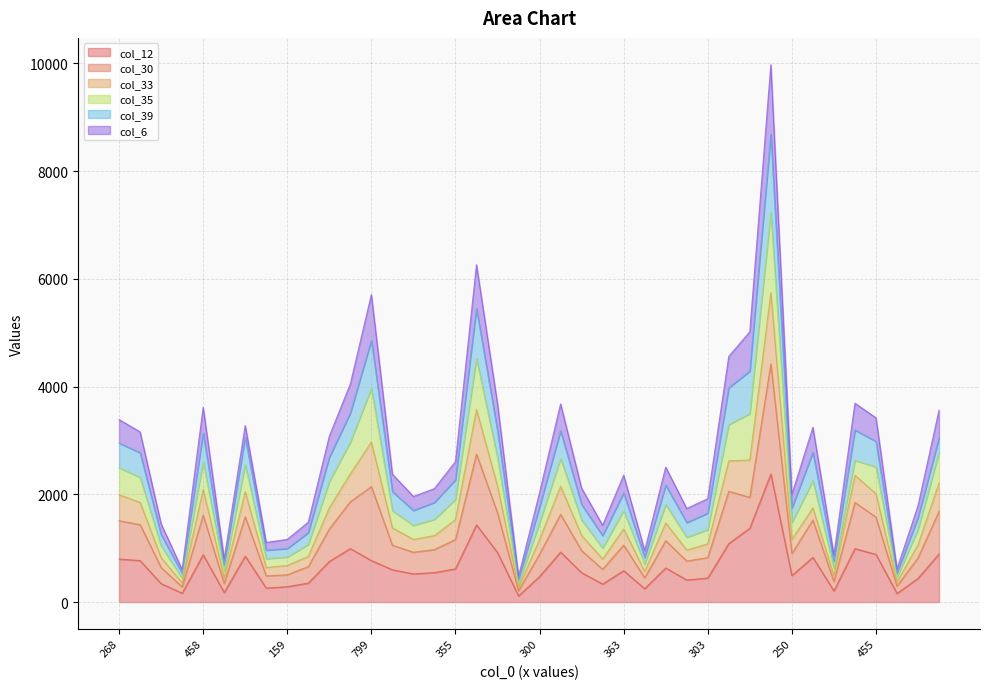

What is the highest value of the col_39 series?

8684